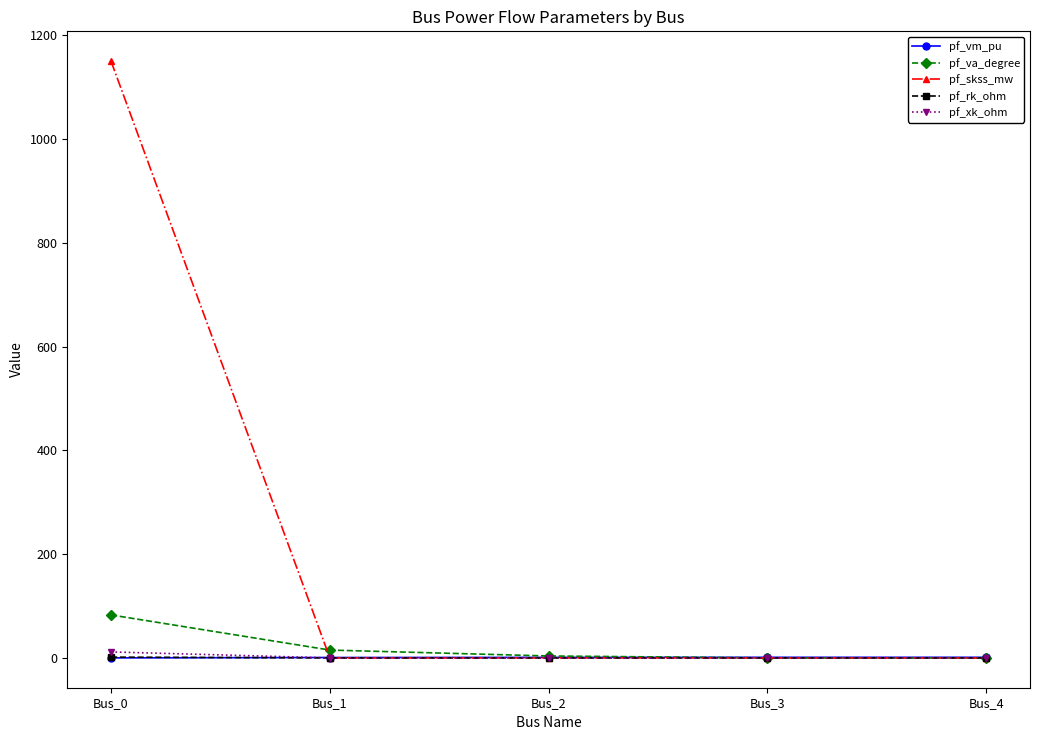

True or false: pf_xk_ohm has more than 2 points higher than both neighbors.

False